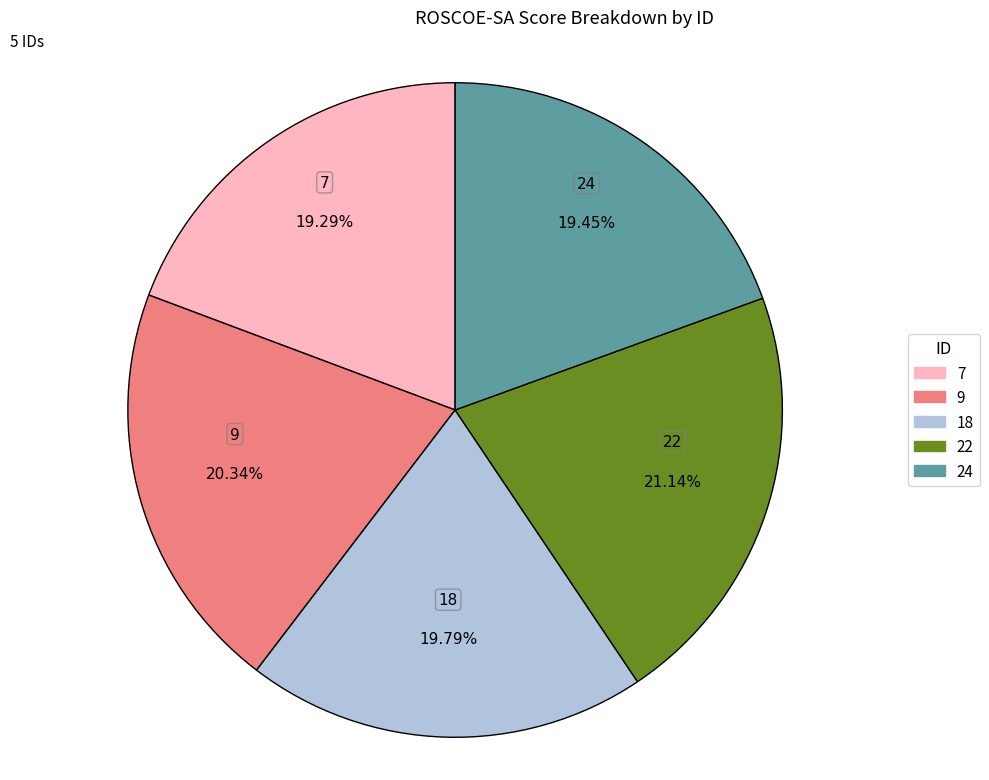

To the nearest percent, what is the average slice percentage?

20%